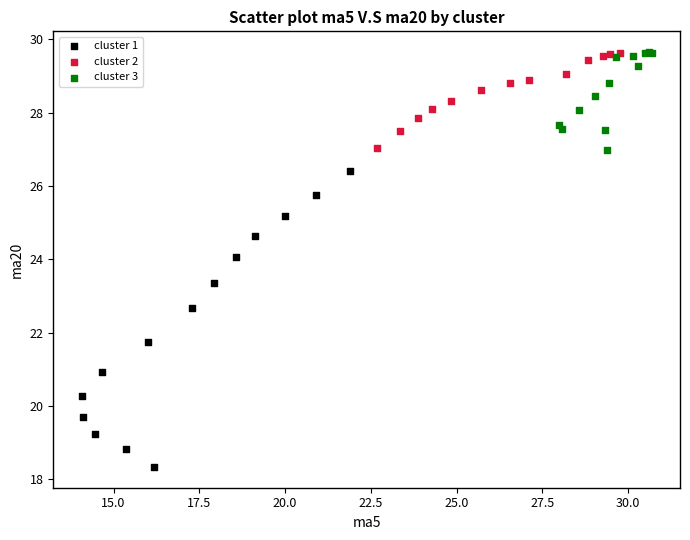

Which series has the widest spread of Y values?

cluster 1